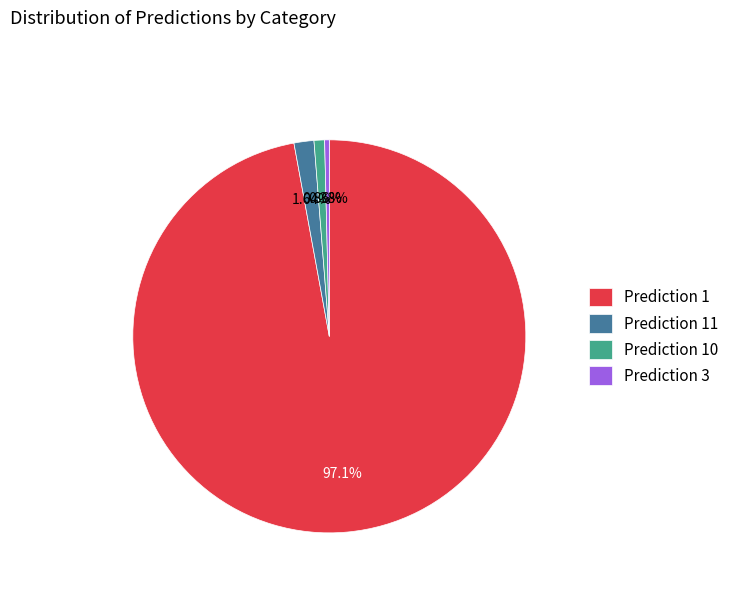

Is the sum of Prediction 1 and Prediction 10 greater than half?

Yes